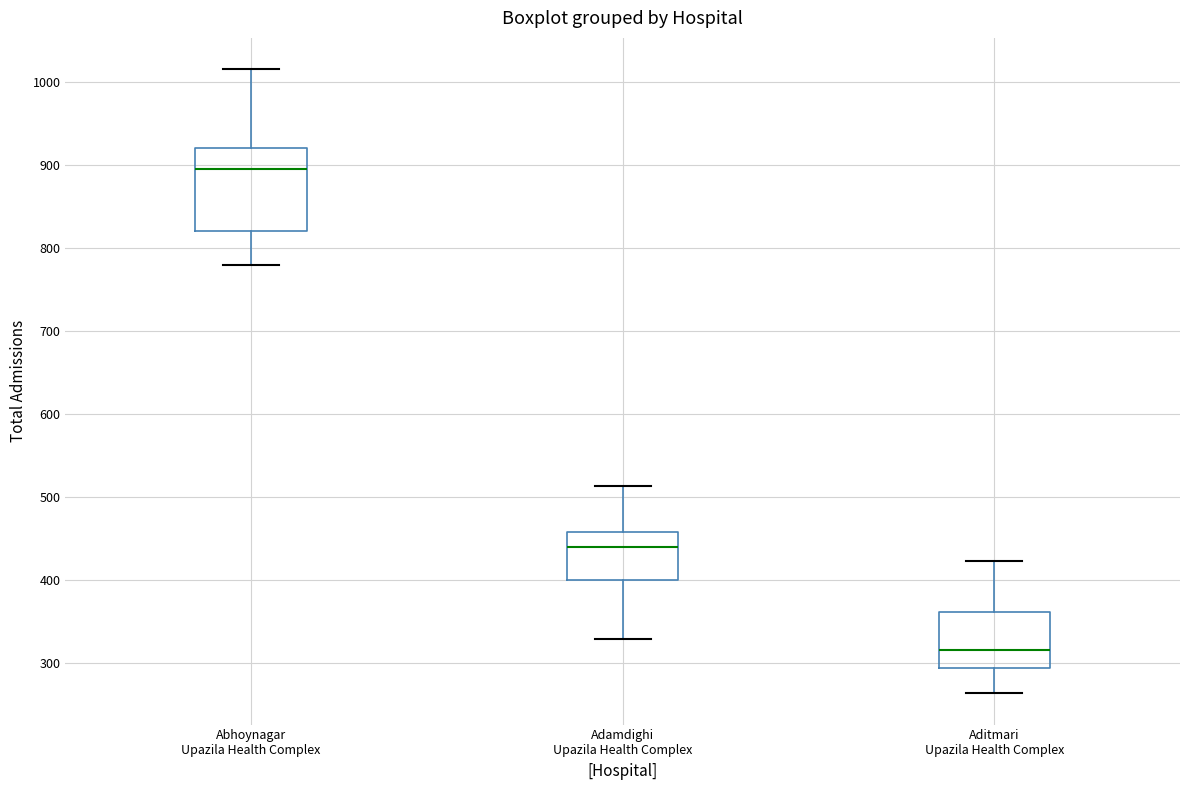

Reading left to right, read every box against the y-axis: the position of its median line, the range the box covers, and the ends of its whiskers. The values are not printed on the chart, so give them approximately, as read against the axis.

Abhoynagar Upazila Health Complex: median 900, box 820 to 920, whiskers 780 to 1020
Adamdighi Upazila Health Complex: median 440, box 400 to 460, whiskers 330 to 510
Aditmari Upazila Health Complex: median 320, box 290 to 360, whiskers 260 to 420